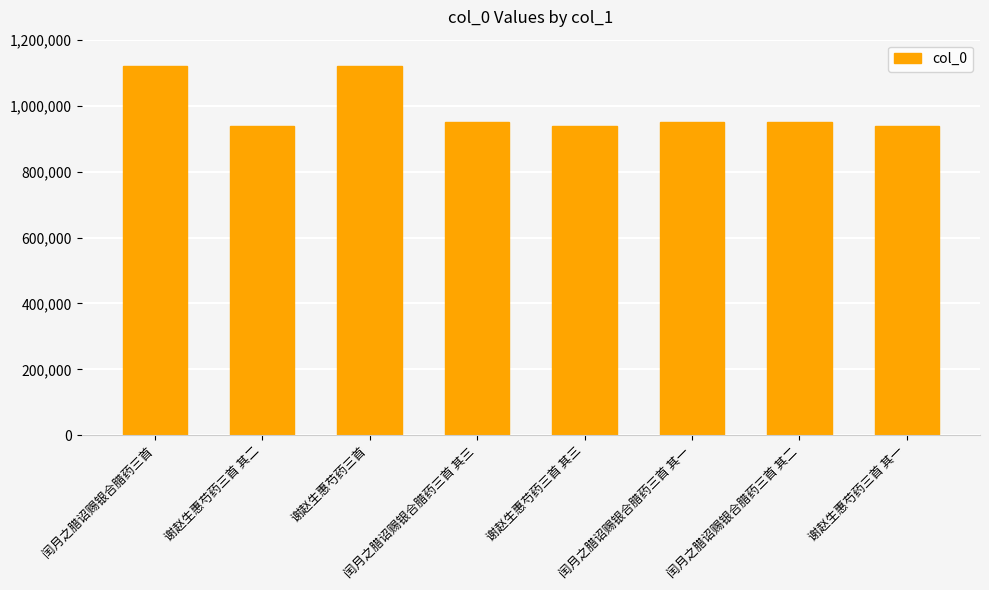

What is the approximate value at 谢赵生惠芍药三首?

1119093